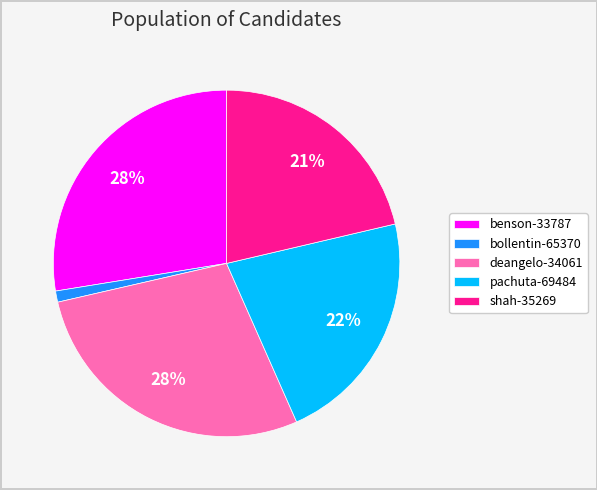

True or false: bollentin-65370 accounts for 11% of the total.

False